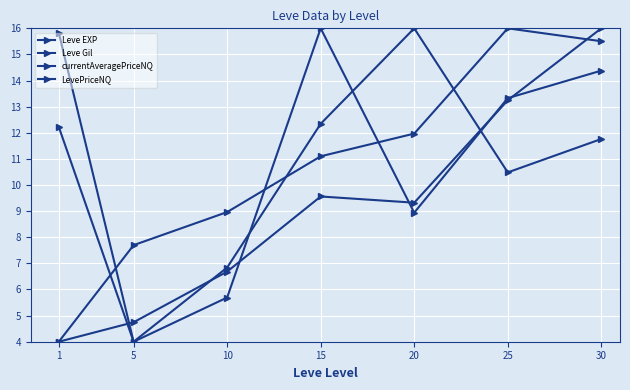

Rank the series at 30 from lowest to highest value.

LevePriceNQ, currentAveragePriceNQ, Leve Gil, Leve EXP